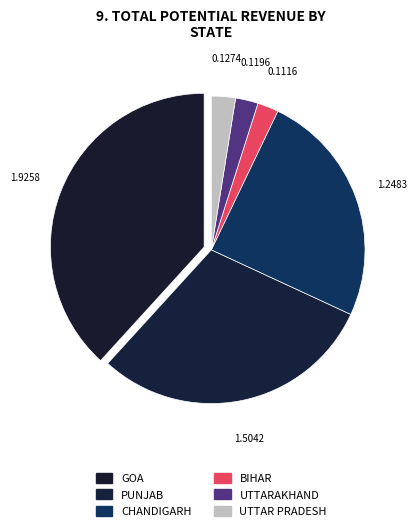

Is there a majority slice in this chart?

No